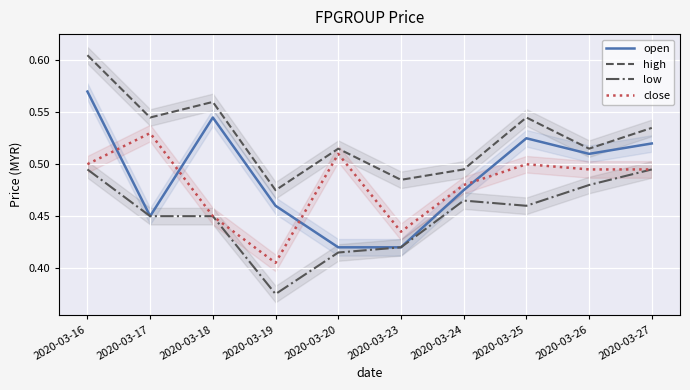

Reading left to right, extract all data points from this chart.

open: 2020-03-16=0.6	2020-03-17=0.5	2020-03-18=0.5	2020-03-19=0.5	2020-03-20=0.4	2020-03-23=0.4	2020-03-24=0.5	2020-03-25=0.5	2020-03-26=0.5	2020-03-27=0.5
high: 2020-03-16=0.6	2020-03-17=0.5	2020-03-18=0.6	2020-03-19=0.5	2020-03-20=0.5	2020-03-23=0.5	2020-03-24=0.5	2020-03-25=0.5	2020-03-26=0.5	2020-03-27=0.5
low: 2020-03-16=0.5	2020-03-17=0.5	2020-03-18=0.5	2020-03-19=0.4	2020-03-20=0.4	2020-03-23=0.4	2020-03-24=0.5	2020-03-25=0.5	2020-03-26=0.5	2020-03-27=0.5
close: 2020-03-16=0.5	2020-03-17=0.5	2020-03-18=0.5	2020-03-19=0.4	2020-03-20=0.5	2020-03-23=0.4	2020-03-24=0.5	2020-03-25=0.5	2020-03-26=0.5	2020-03-27=0.5